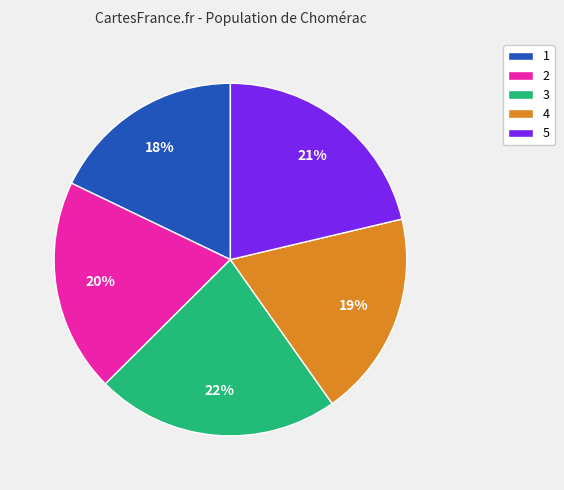

How many slices are in this pie chart?

5